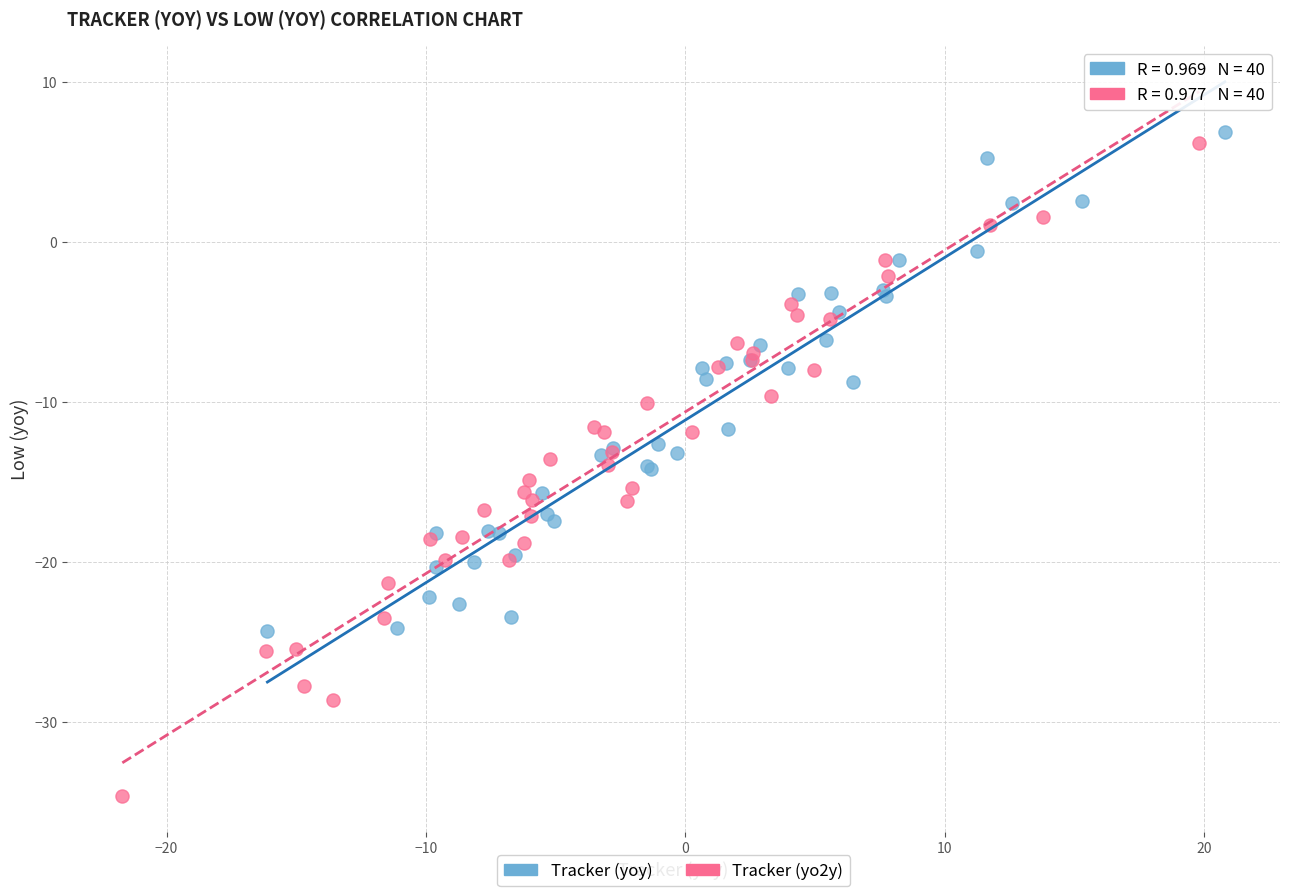

Which series contains the lowest Y value?

Tracker (yo2y)